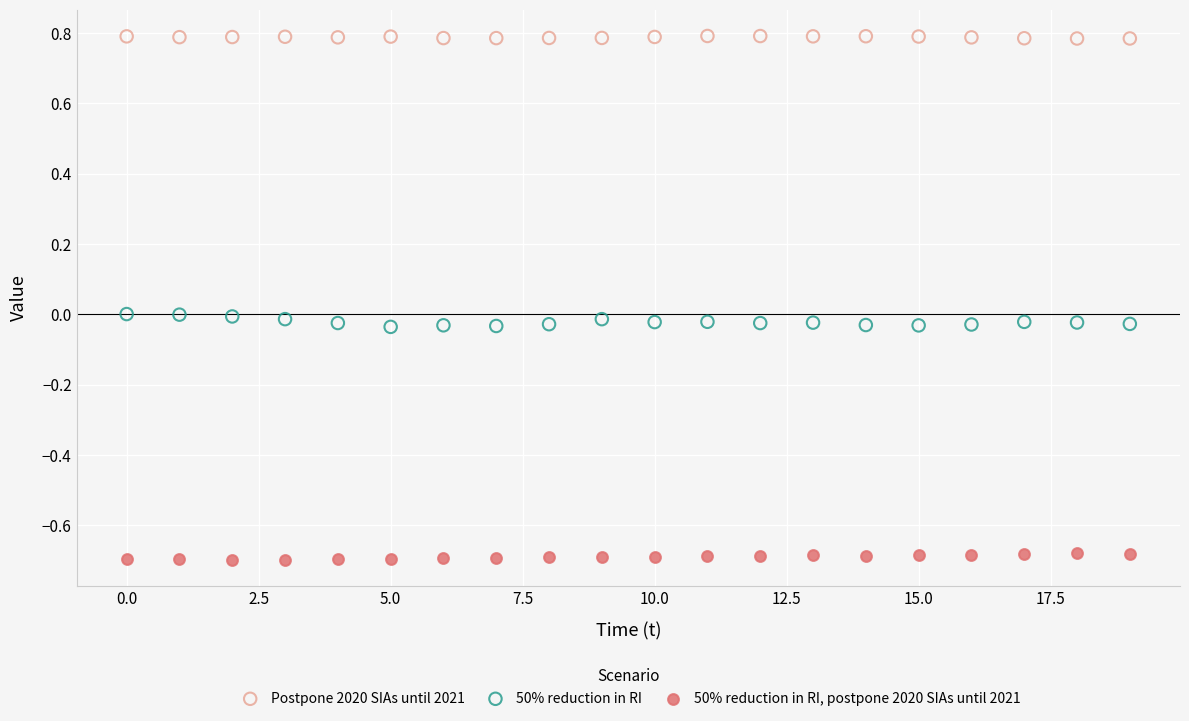

Which series contains the highest Y value?

Postpone 2020 SIAs until 2021